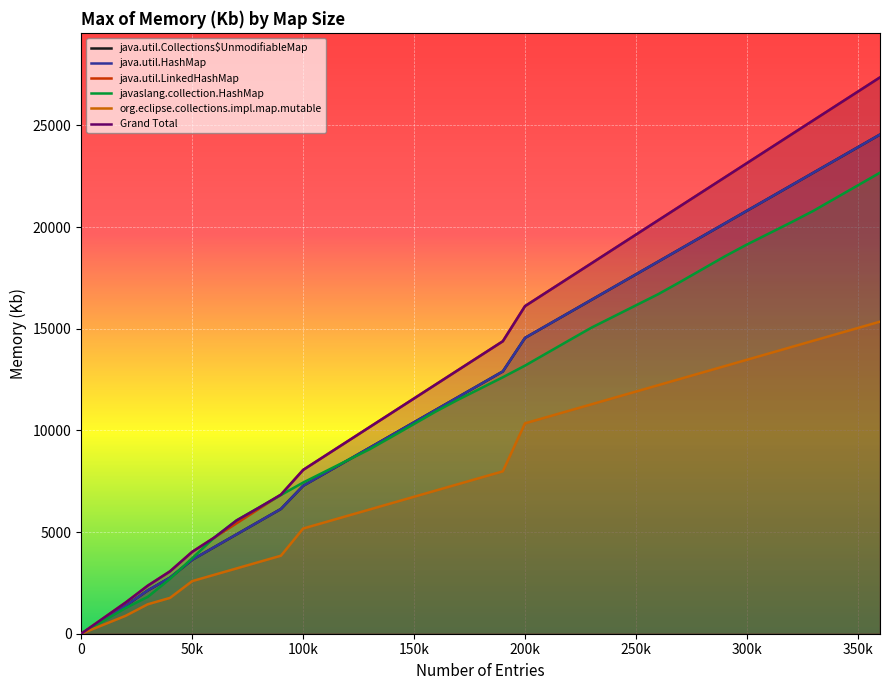

True or false: Grand Total and javaslang.collection.HashMap intersect in this chart.

False